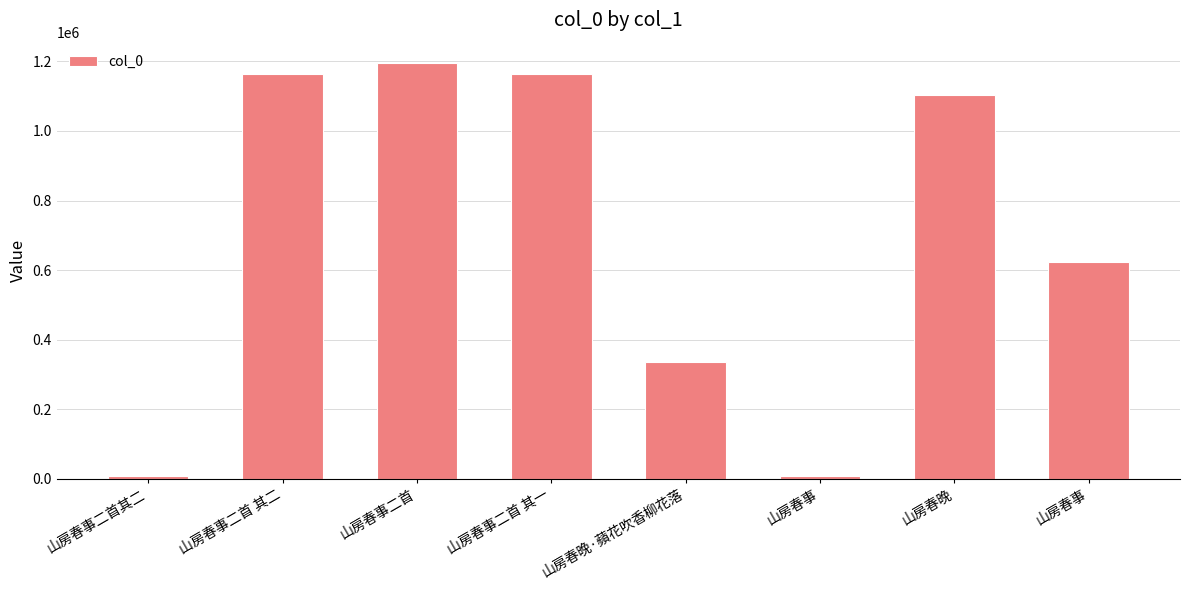

What is the sum of all values?

5599574